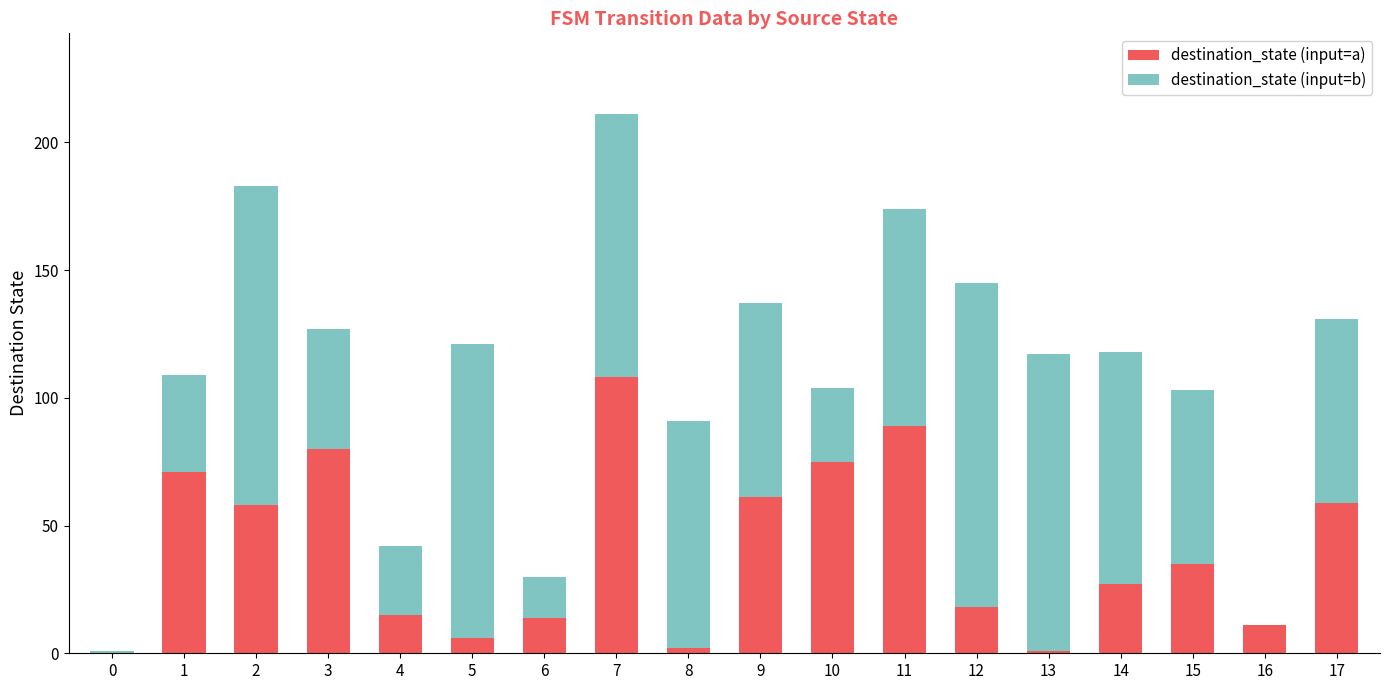

At which category is the sum across all series the highest?

7